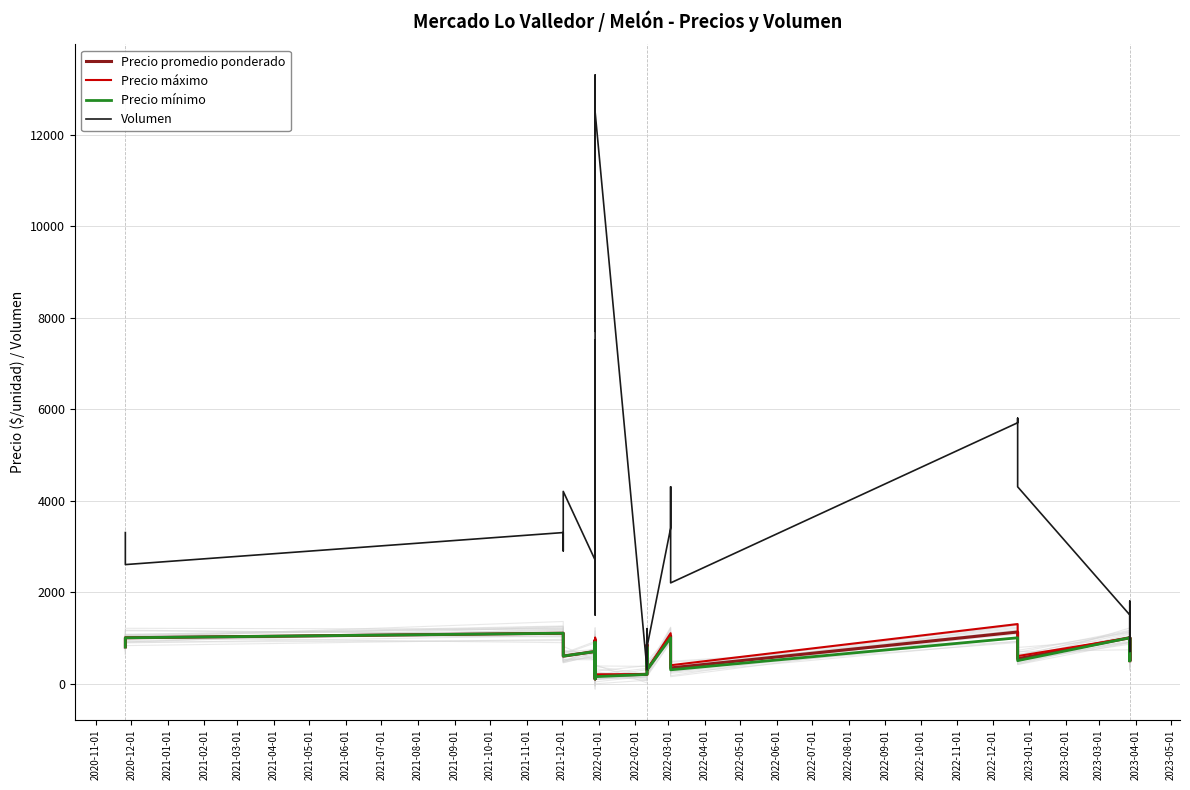

What is the sum of all Precio promedio ponderado values?

24995